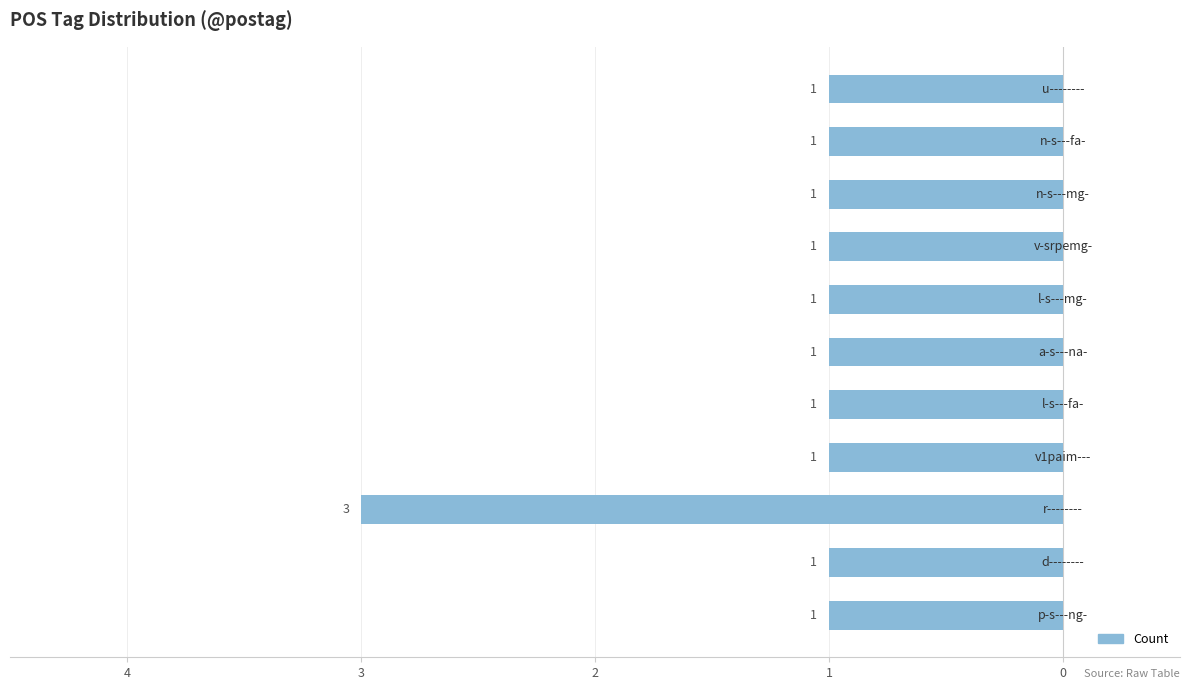

Does the chart contain any negative values?

Yes